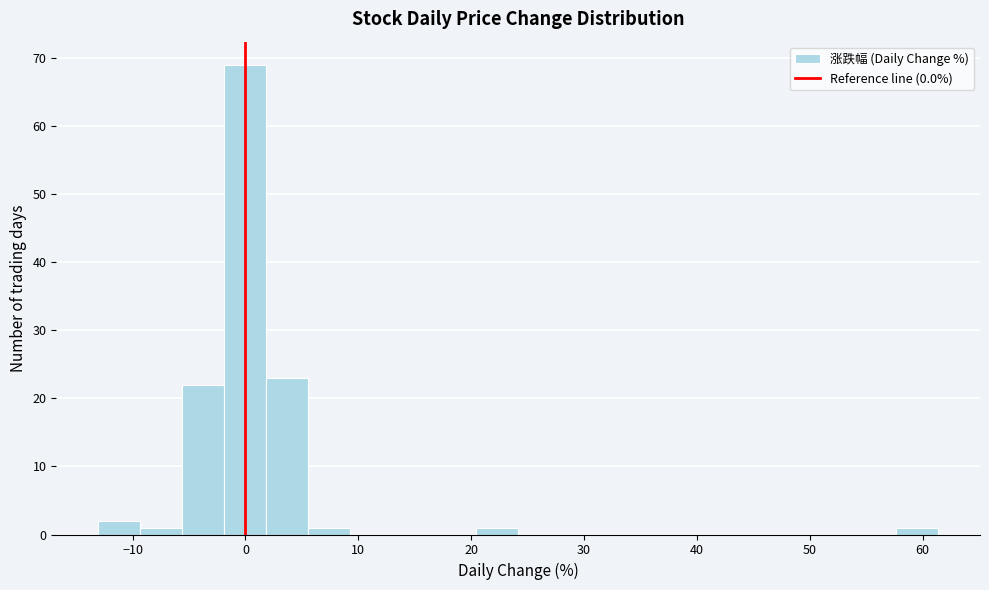

Around what value on the x-axis is the tallest bar? Give the approximate position of its centre, as read against the axis.

0